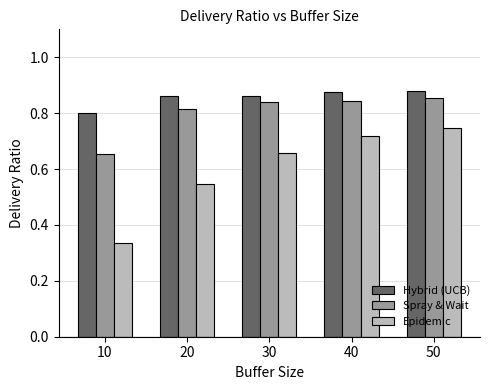

At which label is Hybrid (UCB) closest to 0?

10